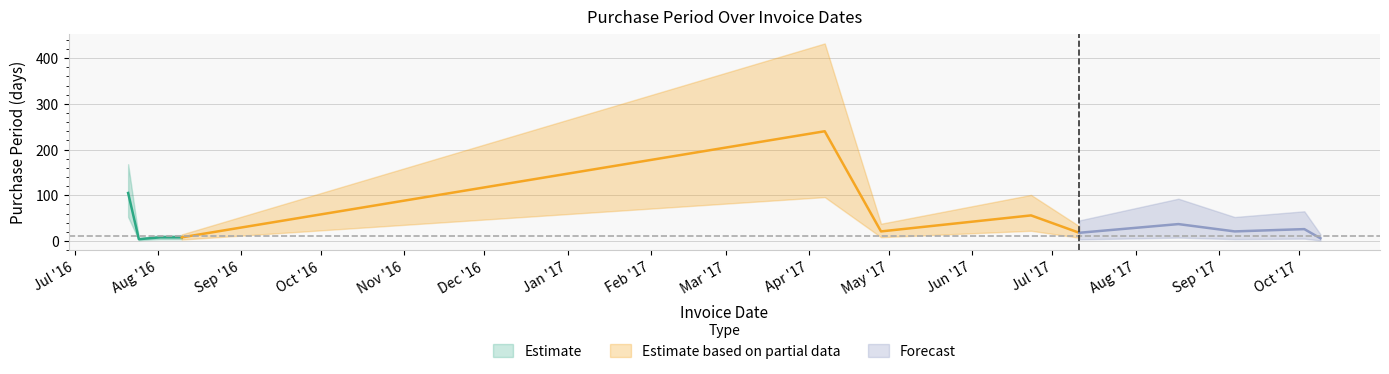

Which category has the lowest value across all series?

2016-07-25